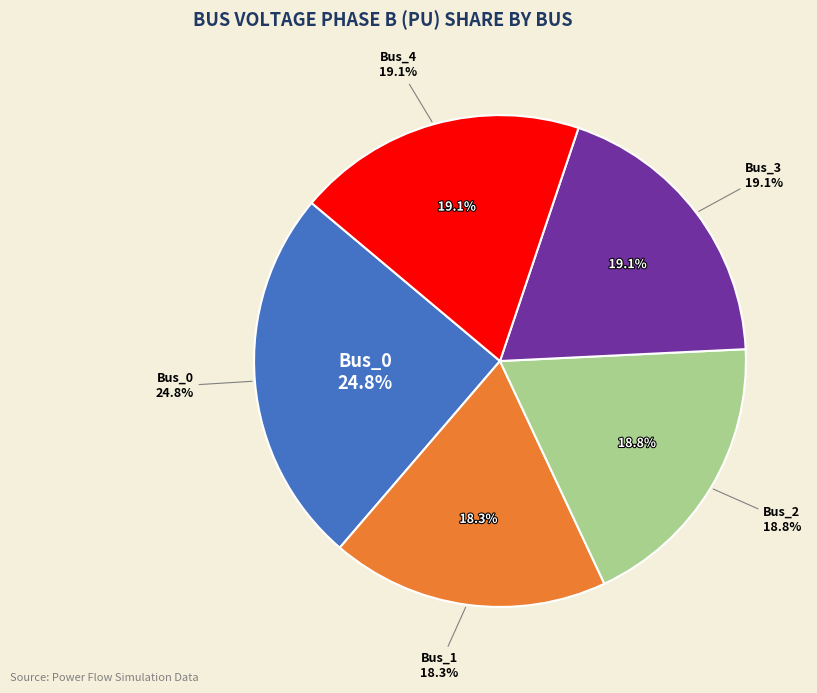

To the nearest percent, what is the difference between the Bus_1 and Bus_3 slice percentages?

1%